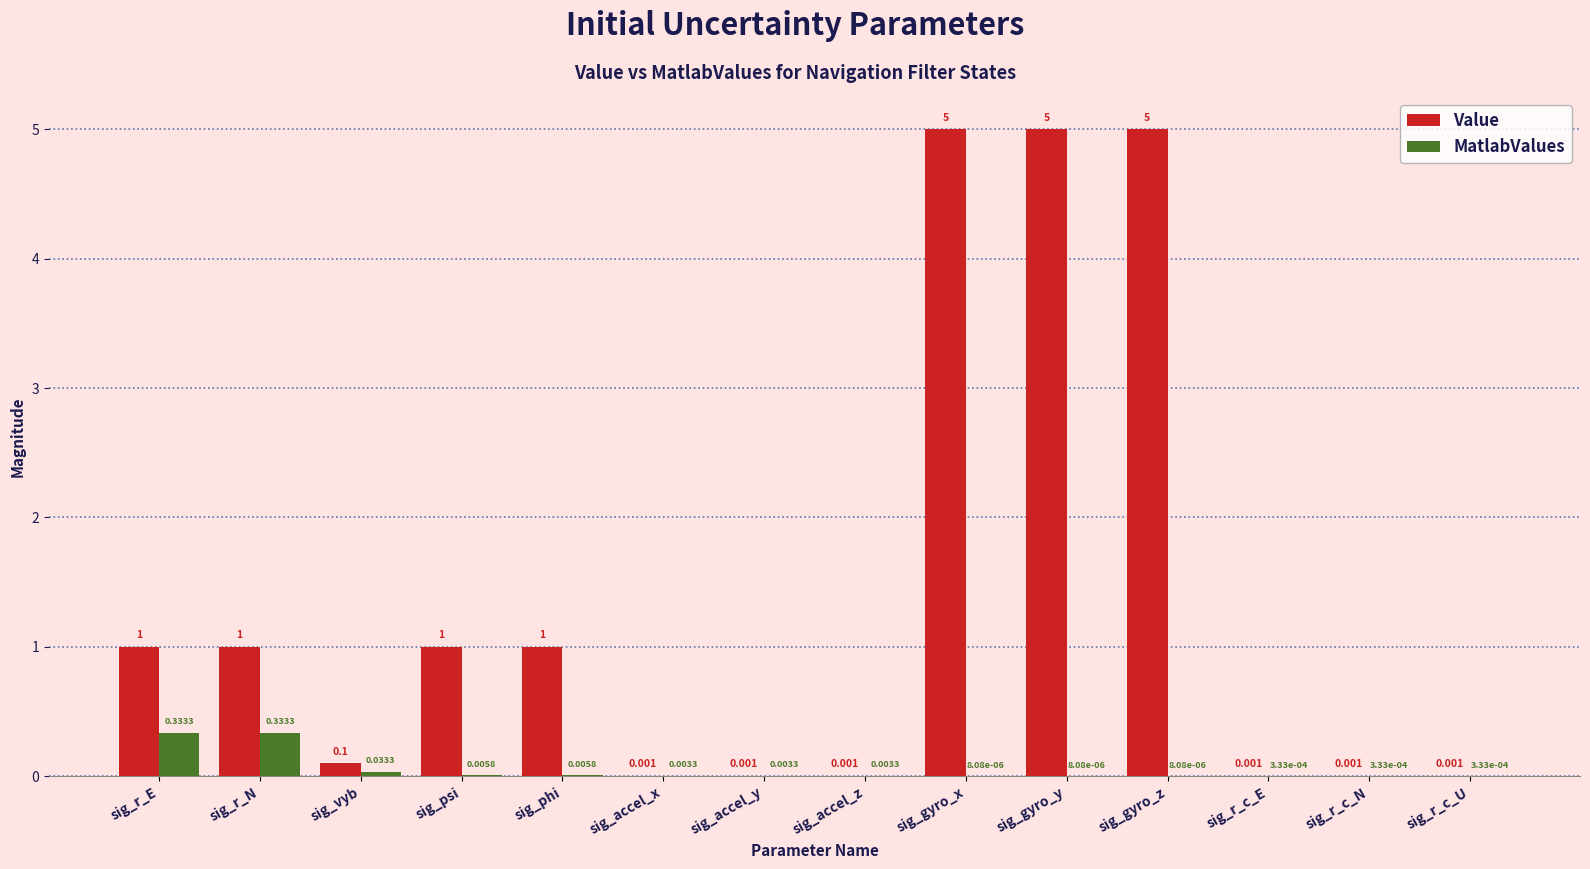

The value of Value at sig_vyb is 0.1. True or false?

True